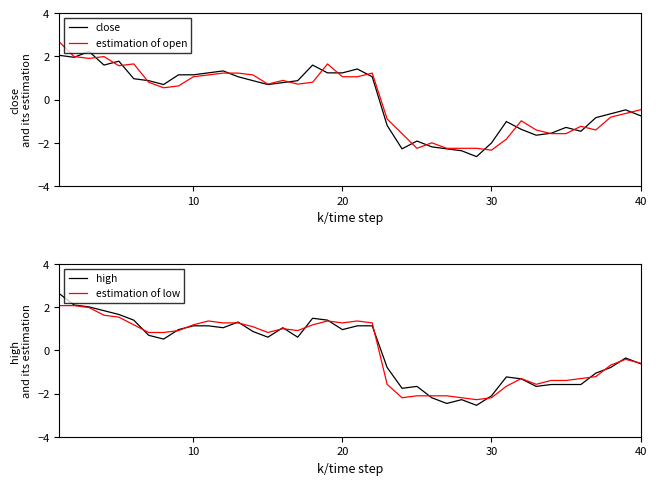

Count the number of categories in the chart.

40